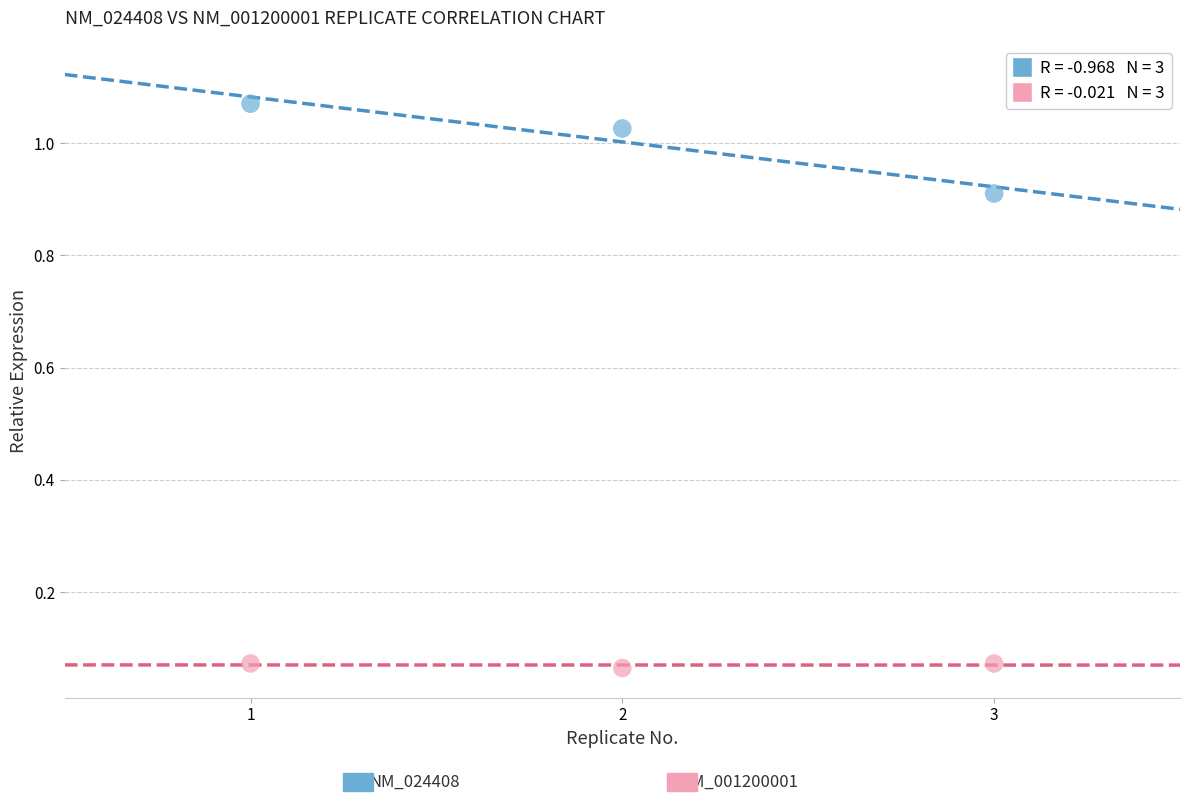

Across all data points, what is the range of X values (max minus min)?

2.0